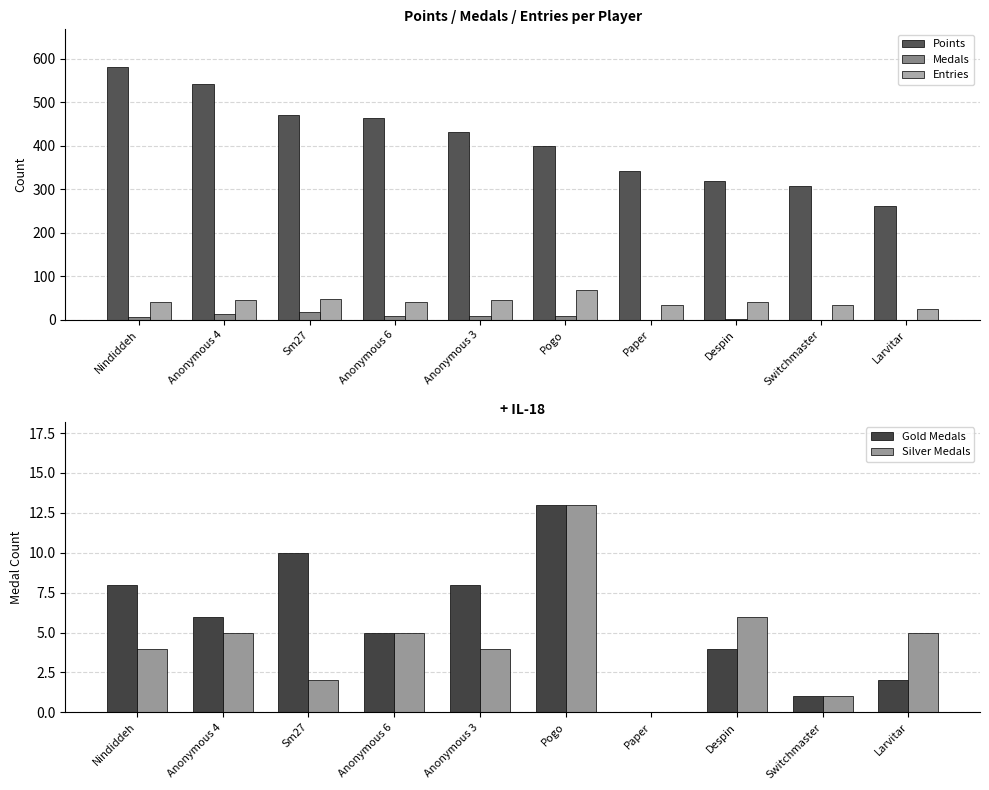

At which label does Points reach its minimum?

Larvitar